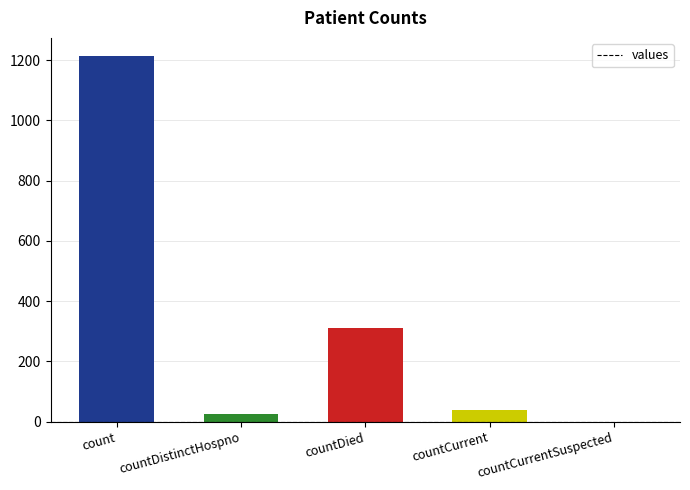

What is the approximate value at countDistinctHospno, to the nearest 10?

30